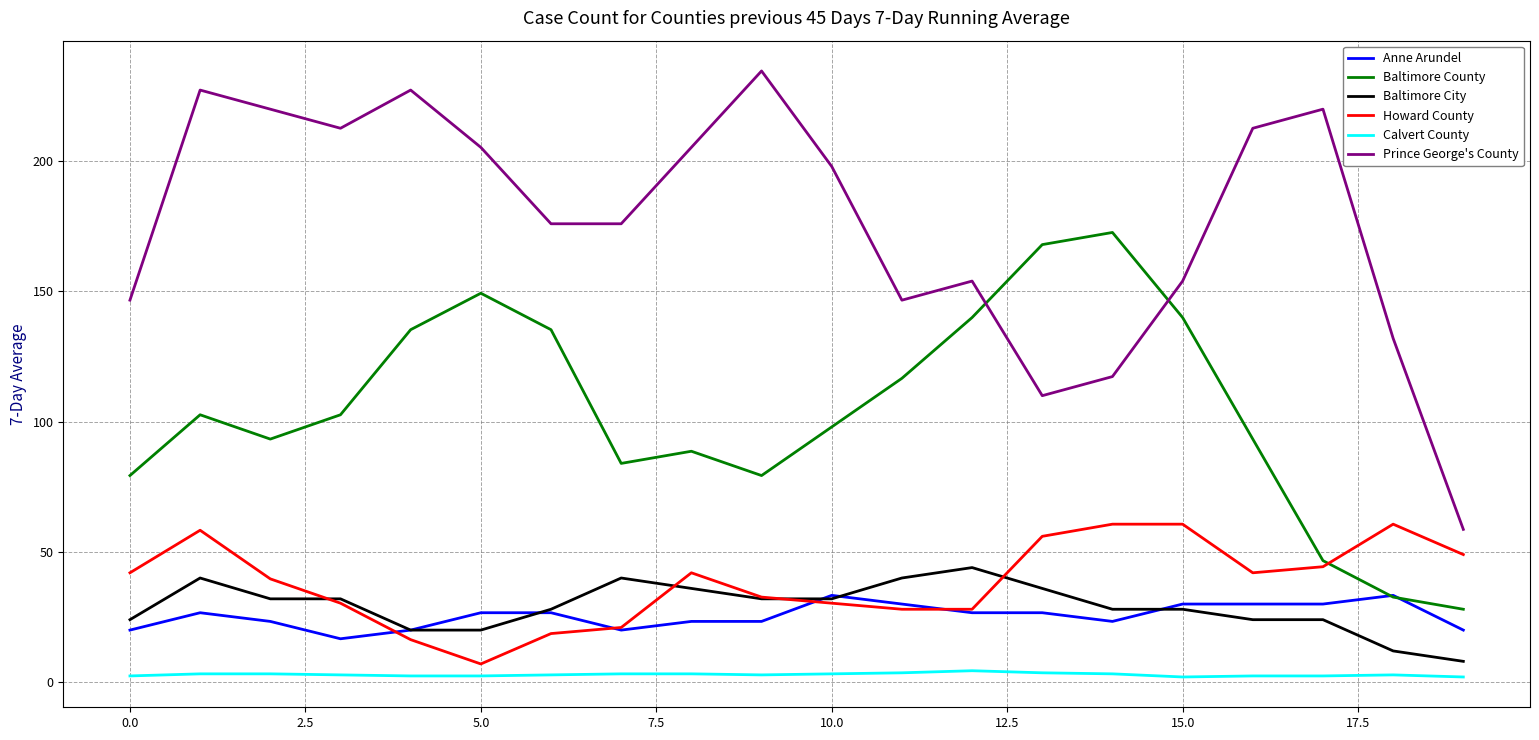

What is the minimum value for Howard County?

7.0